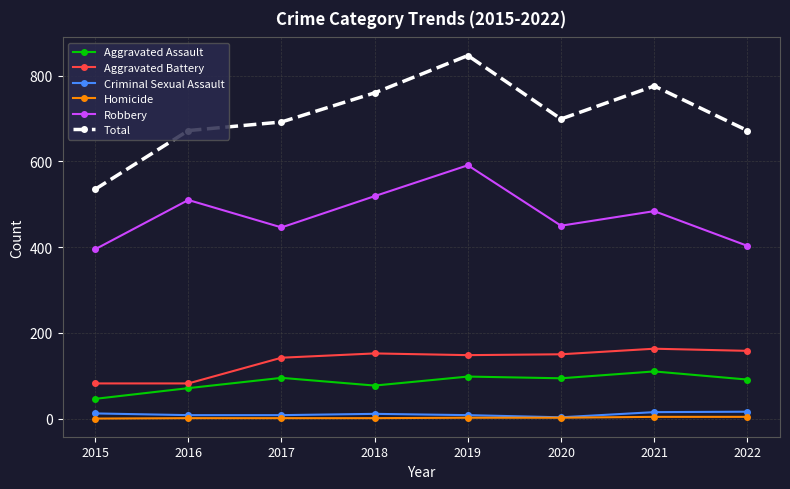

What are all the series names shown in the legend?

Aggravated Assault, Aggravated Battery, Criminal Sexual Assault, Homicide, Robbery, Total